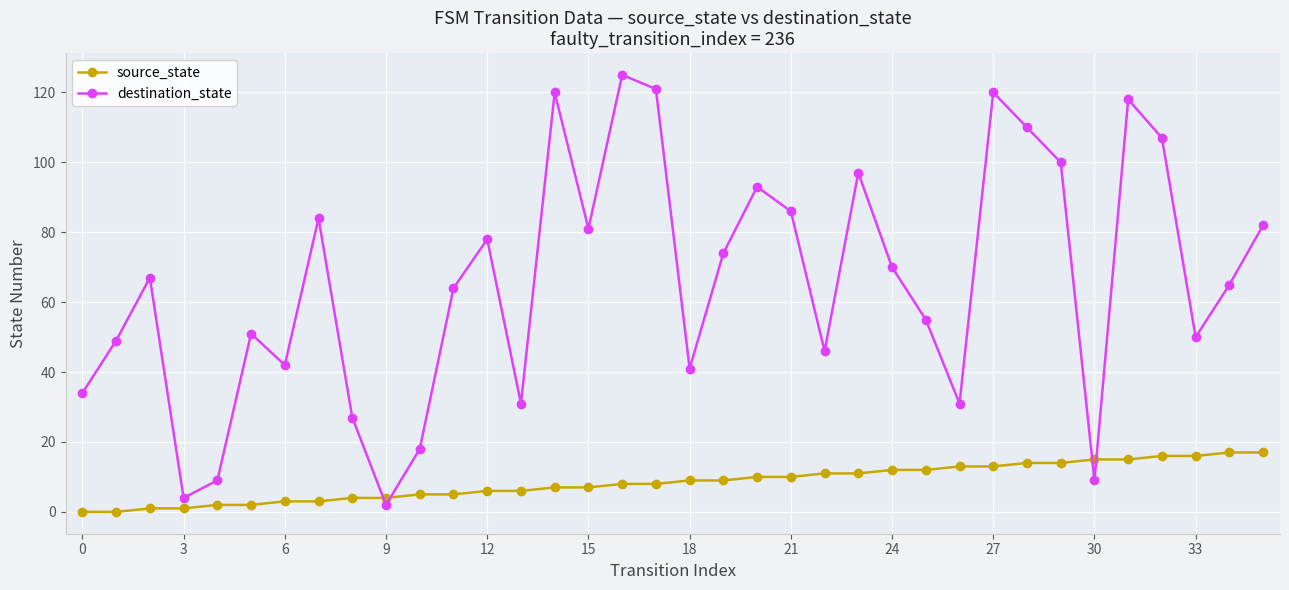

What is the sum of all source_state values?

306